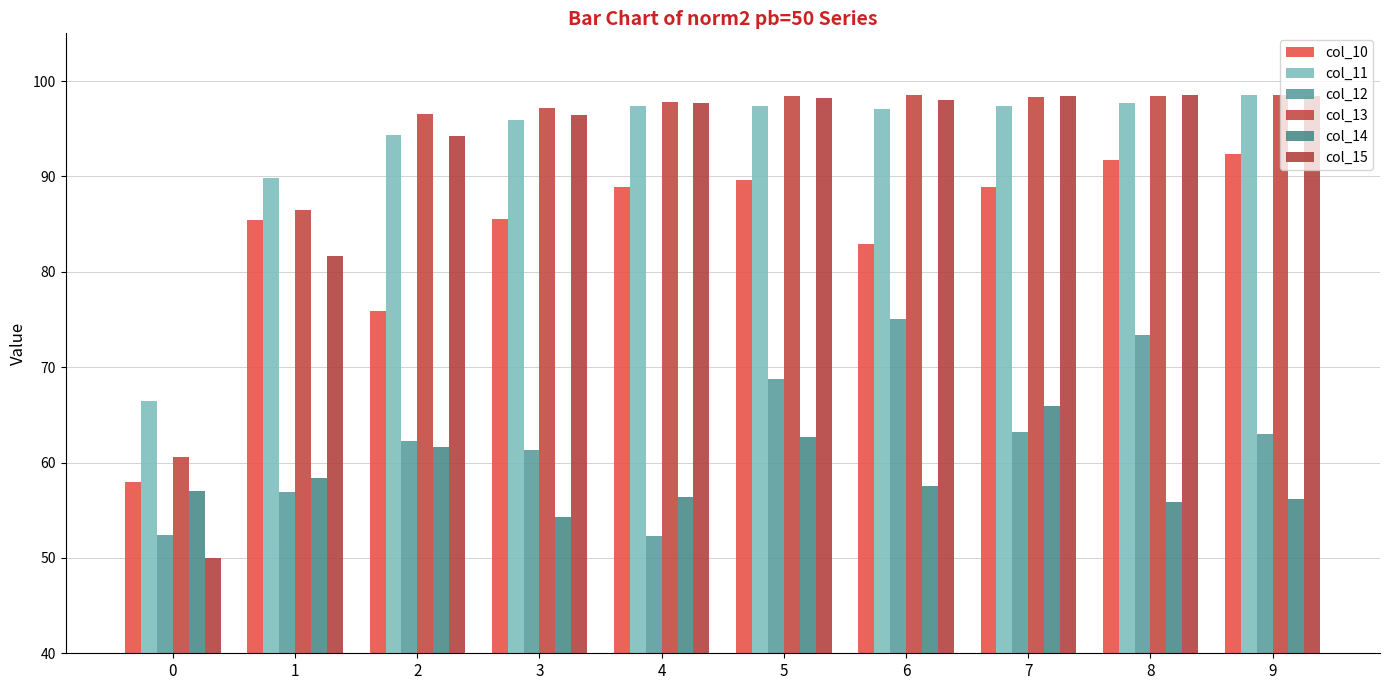

What is the value of the col_13 bar at the 7th from the left?

98.5